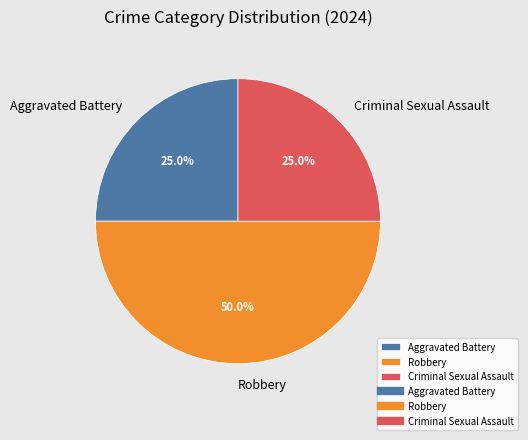

What is the ratio of the value at Aggravated Battery to the value at Criminal Sexual Assault?

1.0